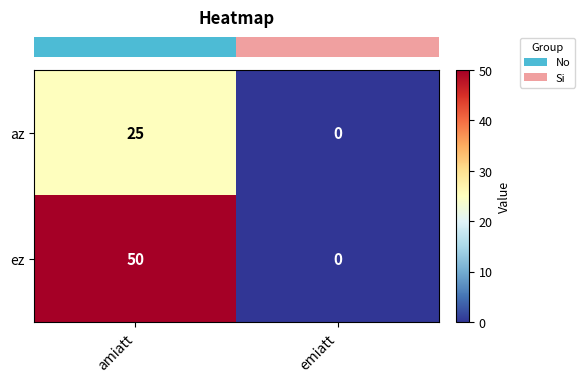

What is the sum of the az values at emiatt and amiatt?

25